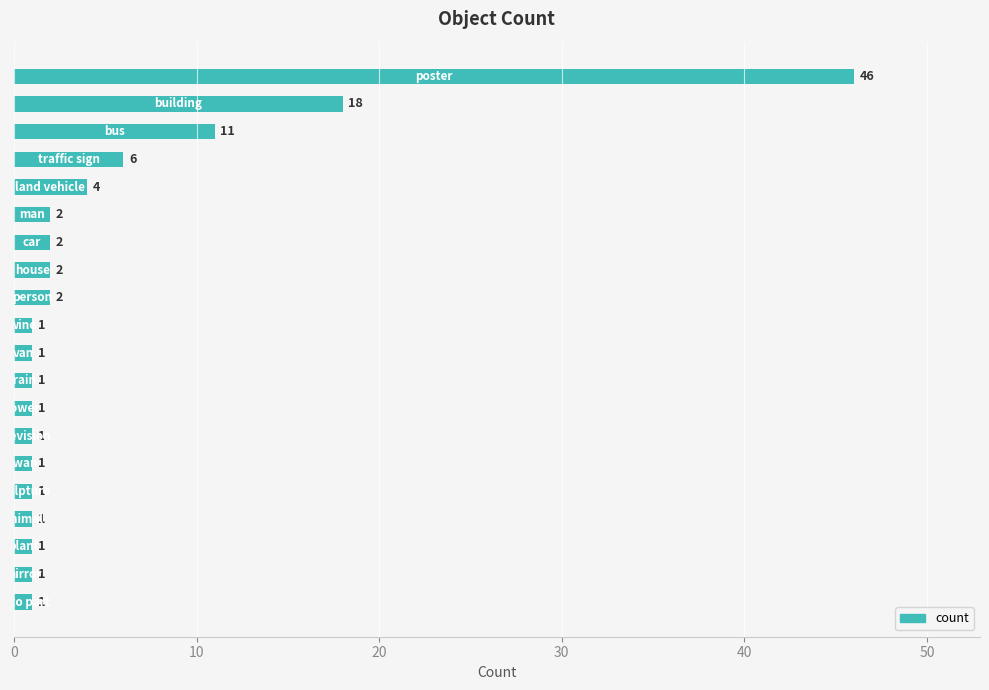

What is the value of the 6th bar from the top?

2